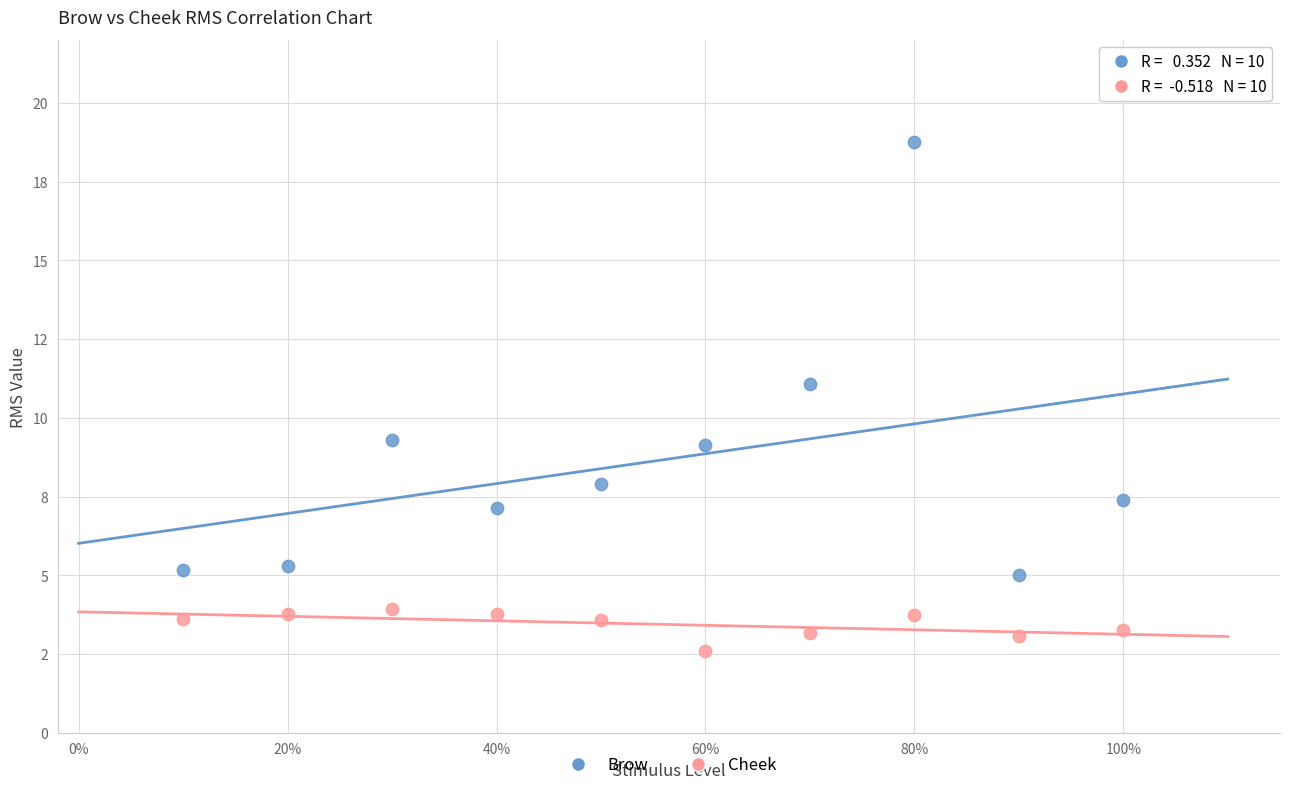

Which series reaches the minimum Y coordinate?

Cheek